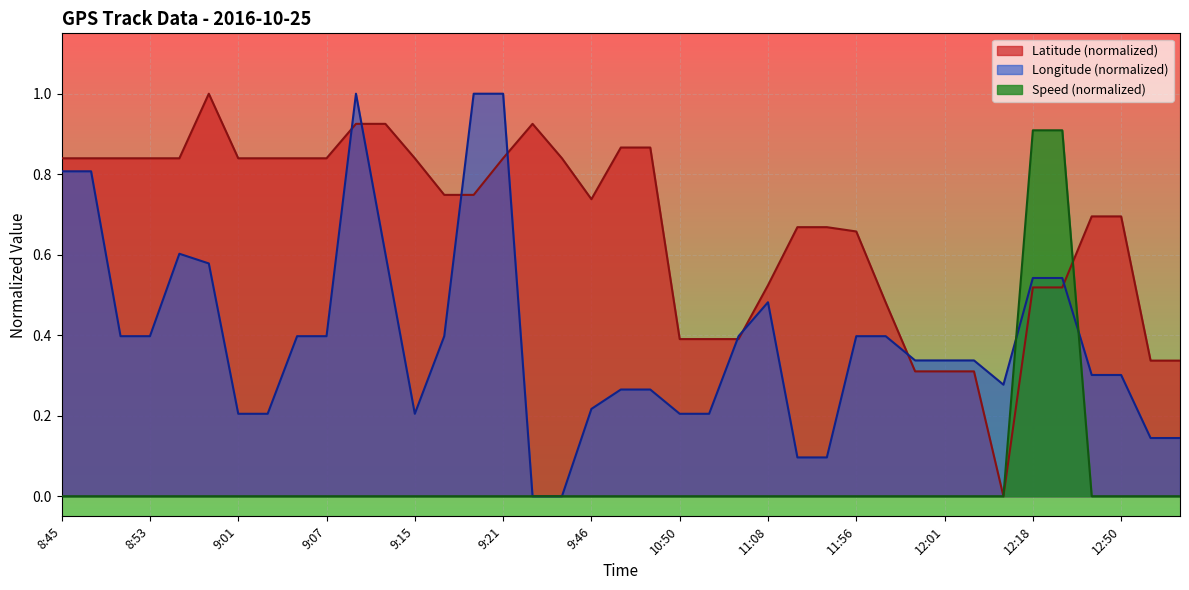

What is the label of the 4th point from the left?

8:53